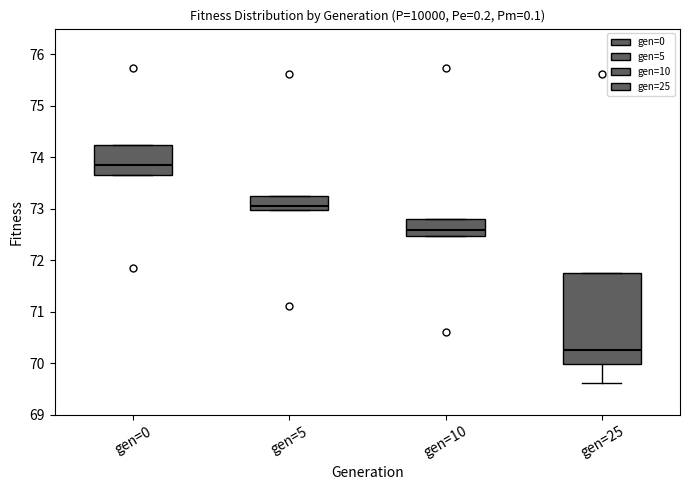

Reading left to right, transcribe this box plot: for each box, give where its median line is, the range the box spans, and where its two whiskers end, as read against the y-axis. The values are not printed on the chart, so give them approximately, as read against the axis.

gen=0: median 73.9, box 73.7 to 74.2, whiskers 73.7 to 74.2
gen=5: median 73.1, box 73.0 to 73.3, whiskers 73.0 to 73.3
gen=10: median 72.6, box 72.5 to 72.8, whiskers 72.5 to 72.8
gen=25: median 70.3, box 70.0 to 71.8, whiskers 69.6 to 71.8